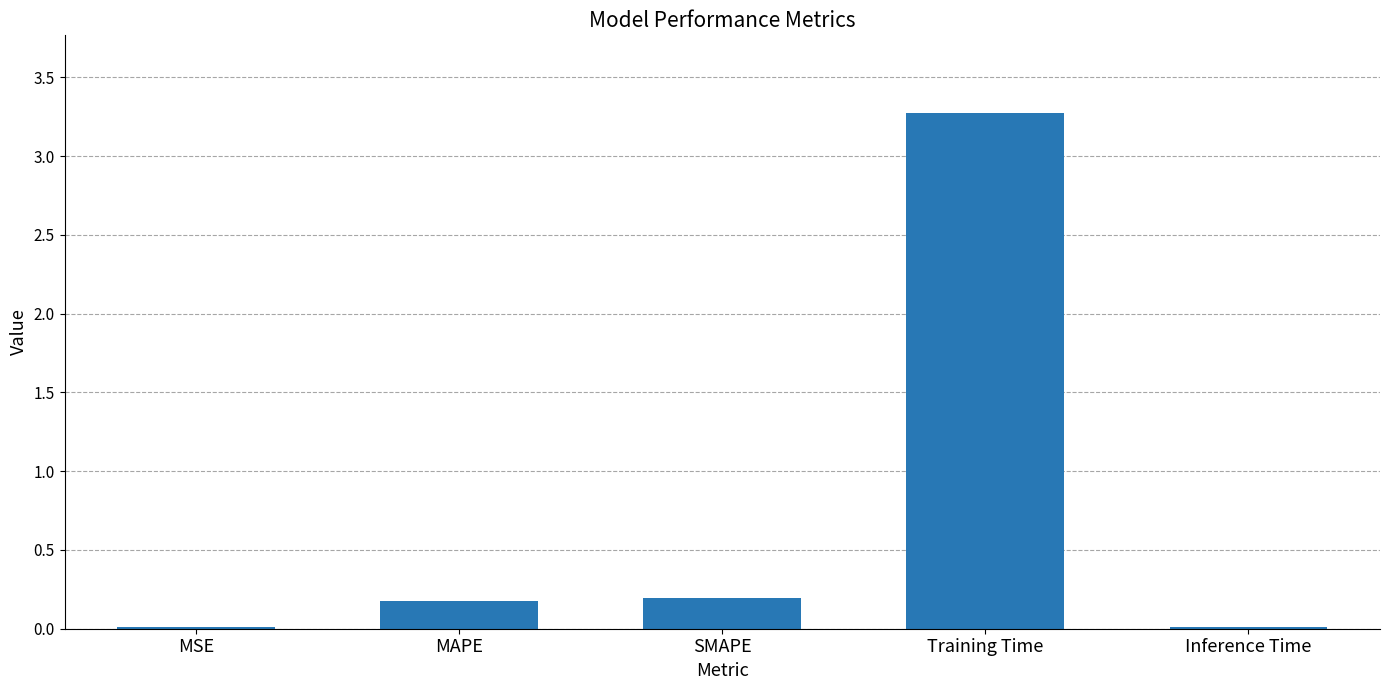

What is the greatest value displayed?

3.3